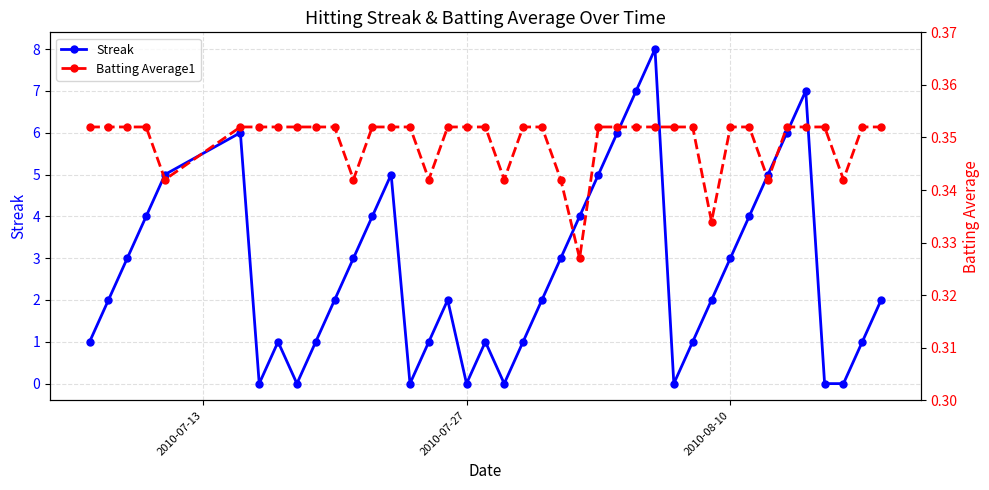

True or false: Streak has more than 1 points higher than both neighbors.

True